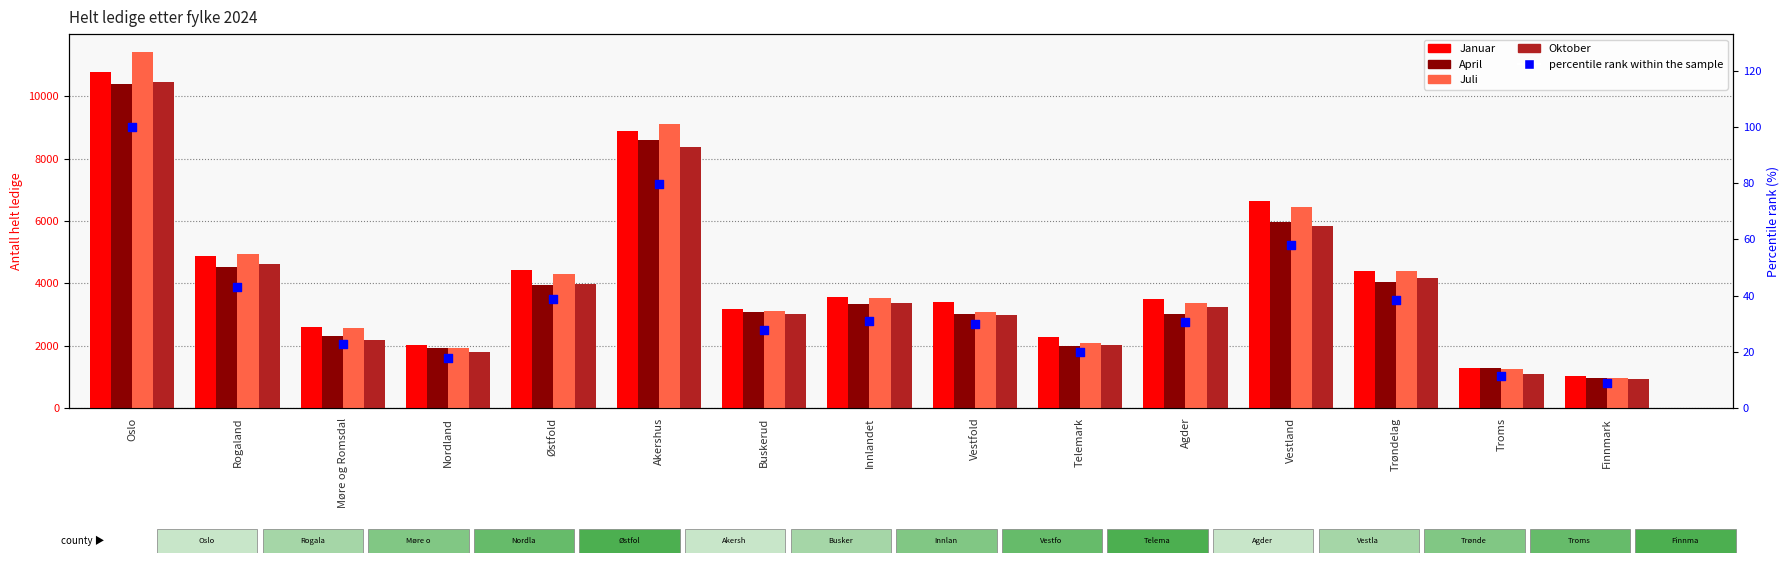

What are all the series names shown in the legend?

Januar, April, Juli, Oktober, percentile rank within the sample